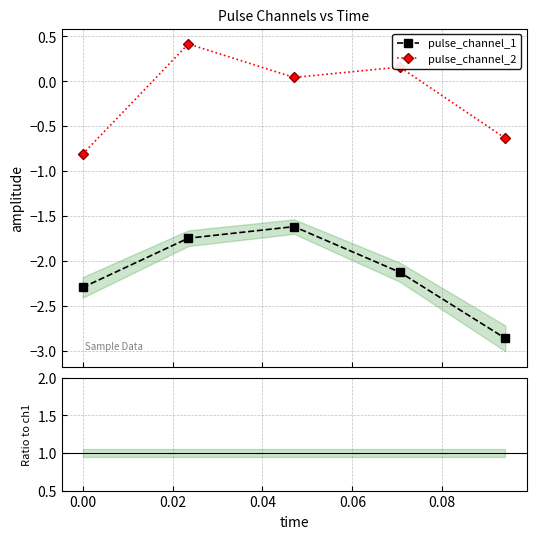

What is the maximum value shown in the chart?

0.4